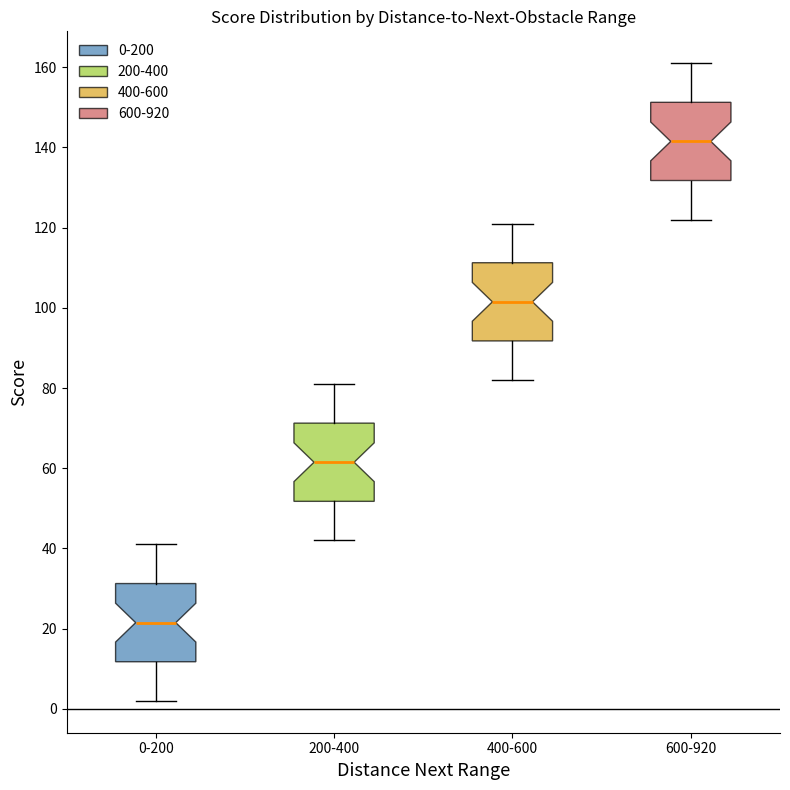

Where does the lower whisker of the box for 600-920 end on the y-axis? The values are not printed on the chart, so give them approximately, as read against the axis.

122